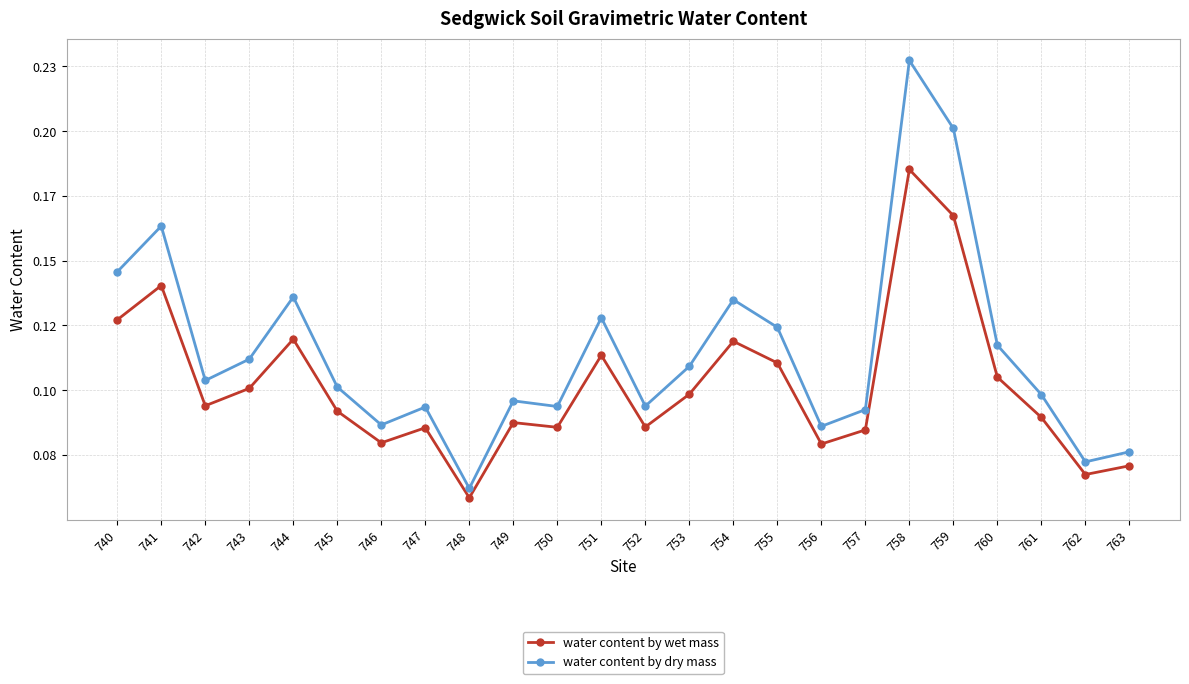

How many interior local peaks does the water content by dry mass series have?

7